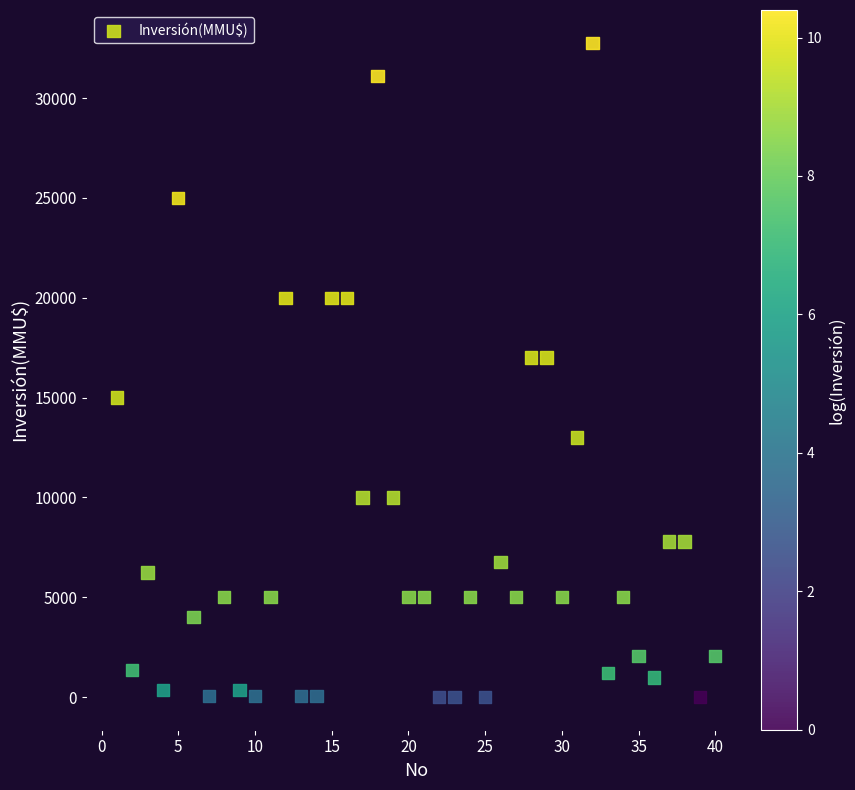

What is the range of Y values (max minus min)?

32775